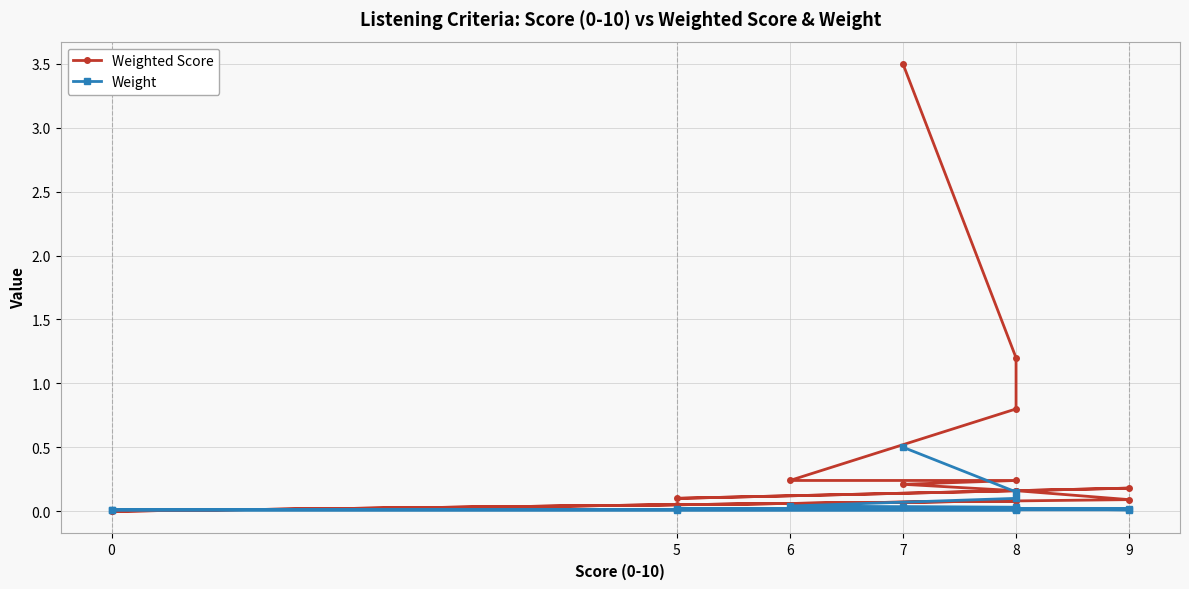

What is the label of the 10th point from the right?

8